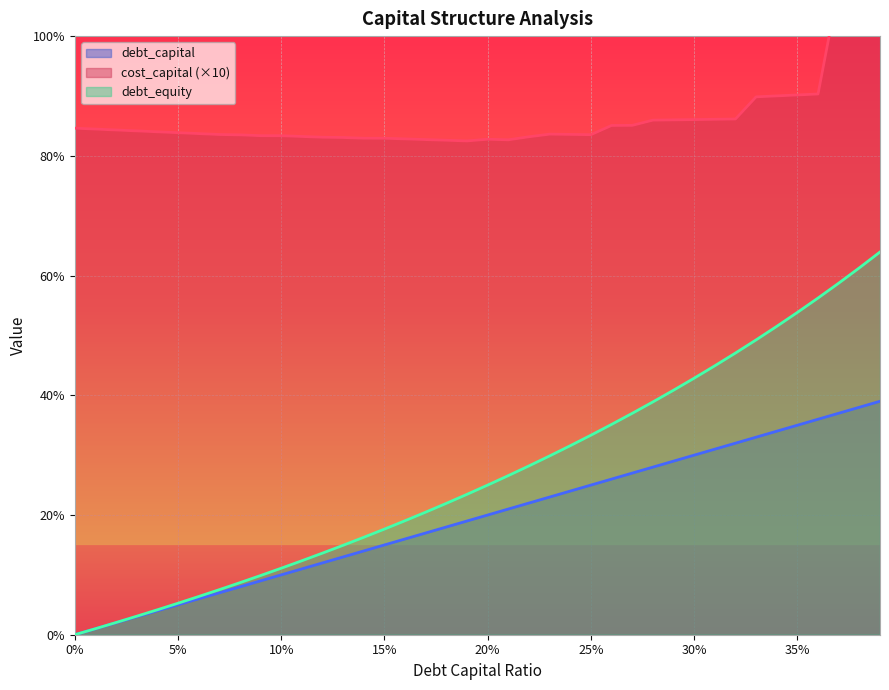

At which category does the chart reach its peak across all series?

0.39